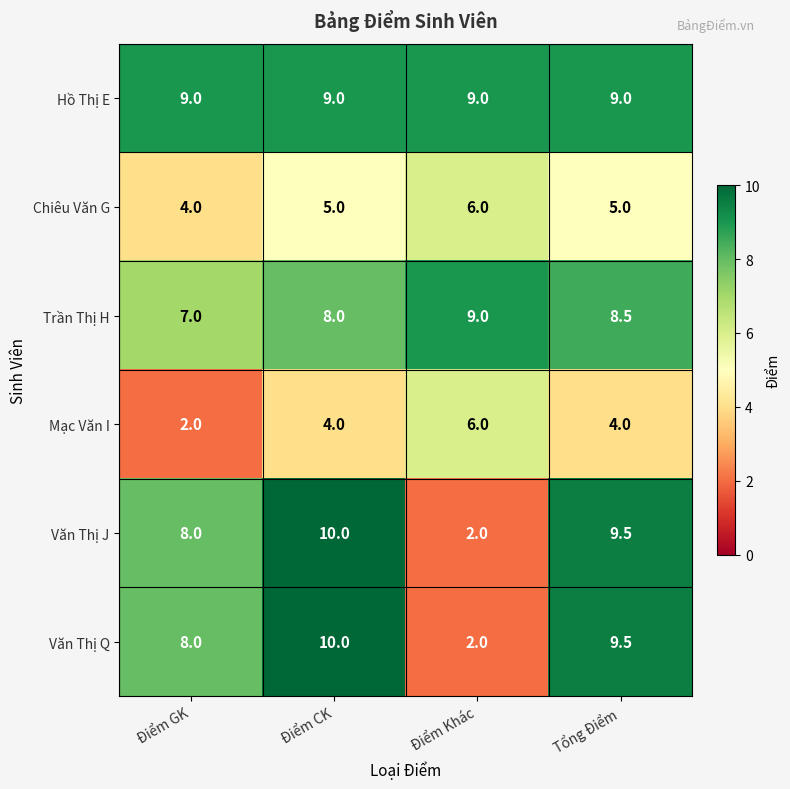

What is the difference between the highest and lowest values at Điểm GK?

7.0